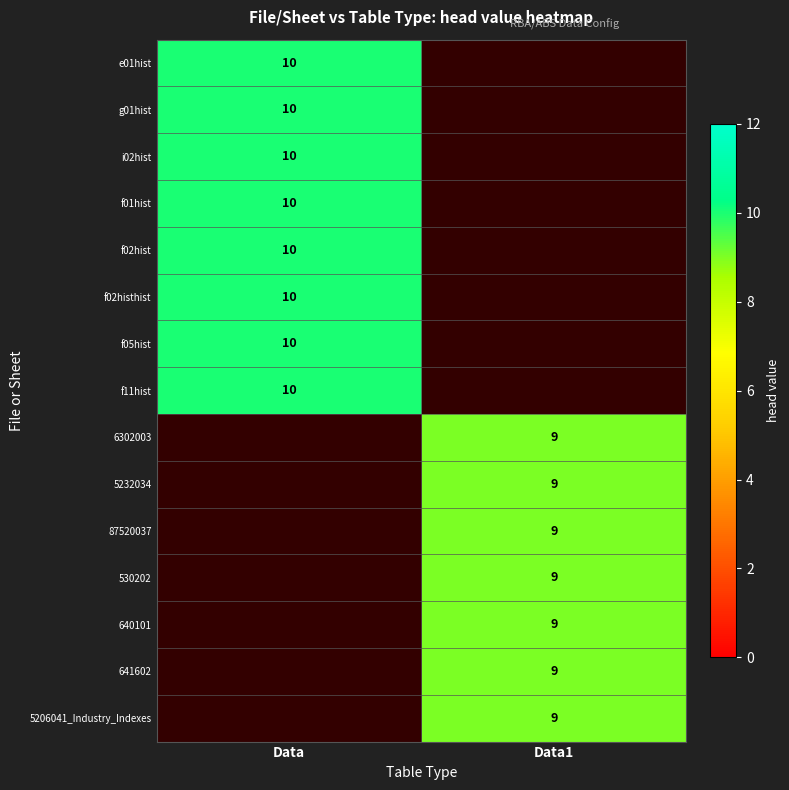

The value of f05hist at Data is 10. True or false?

True